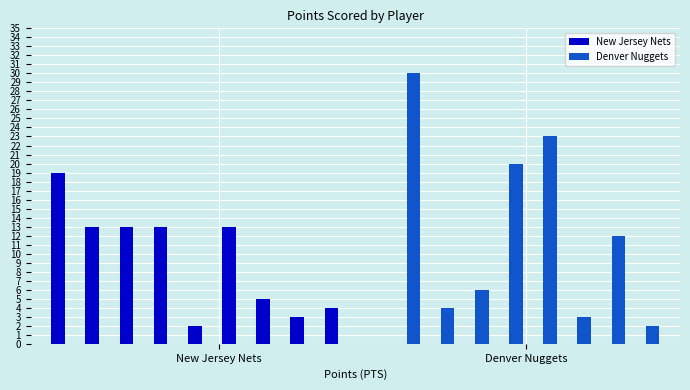

True or false: the data shows 7 at allenma01.

False